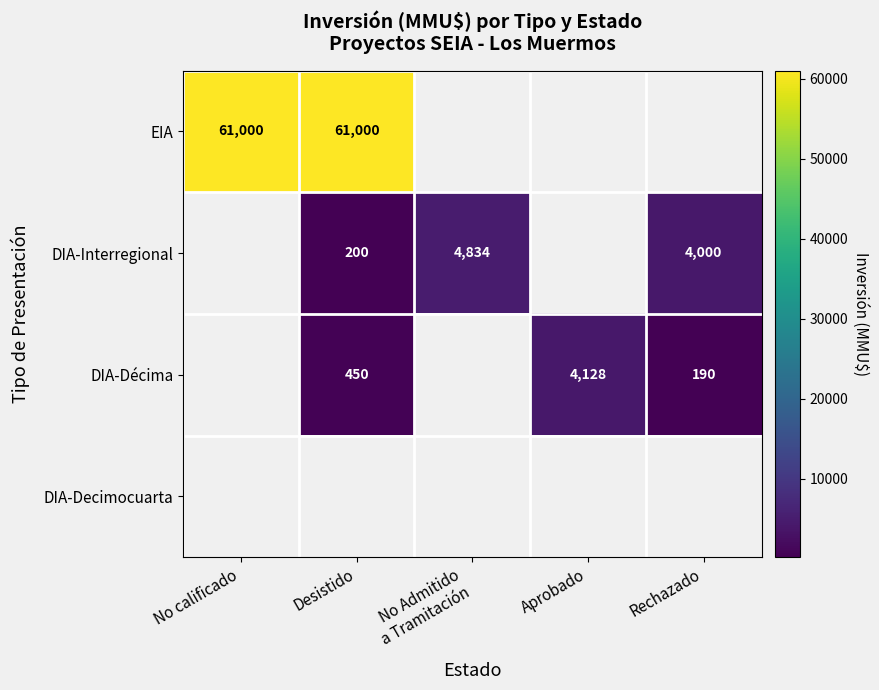

Is it true that DIA-Décima equals 741 at Desistido?

False